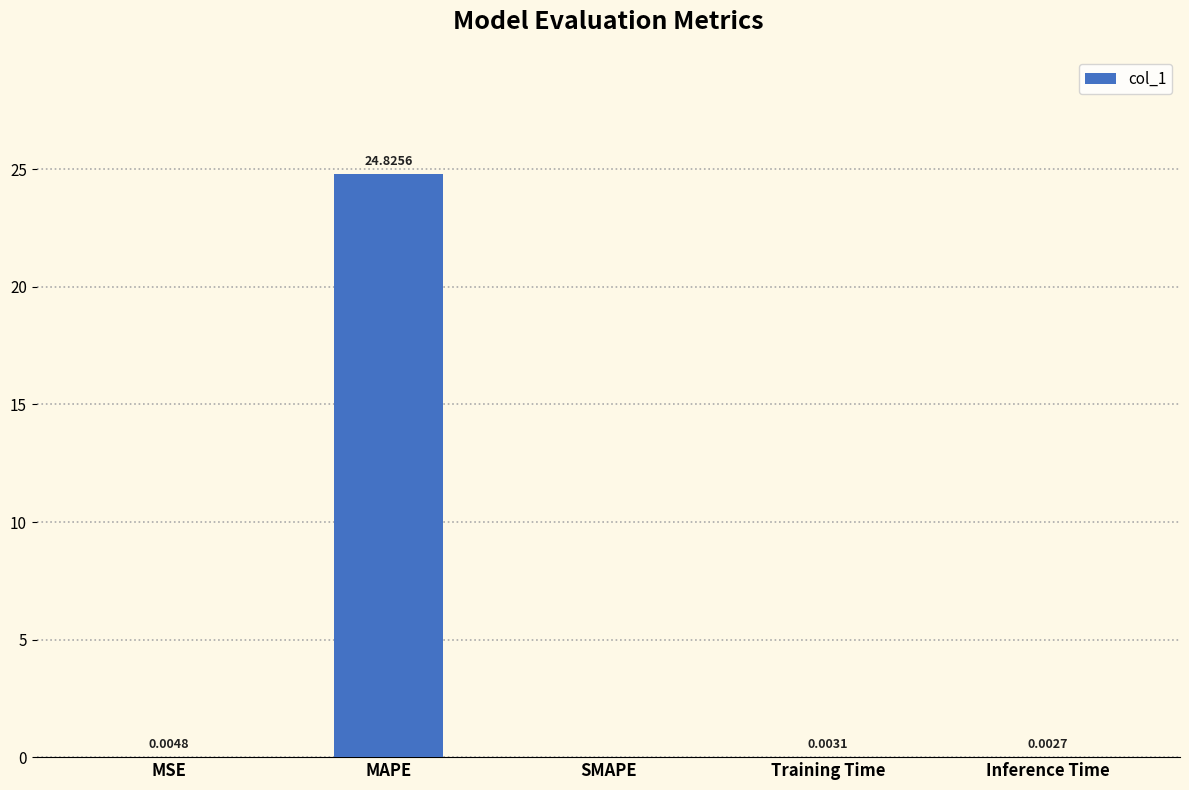

What is the sum of all values?

24.8